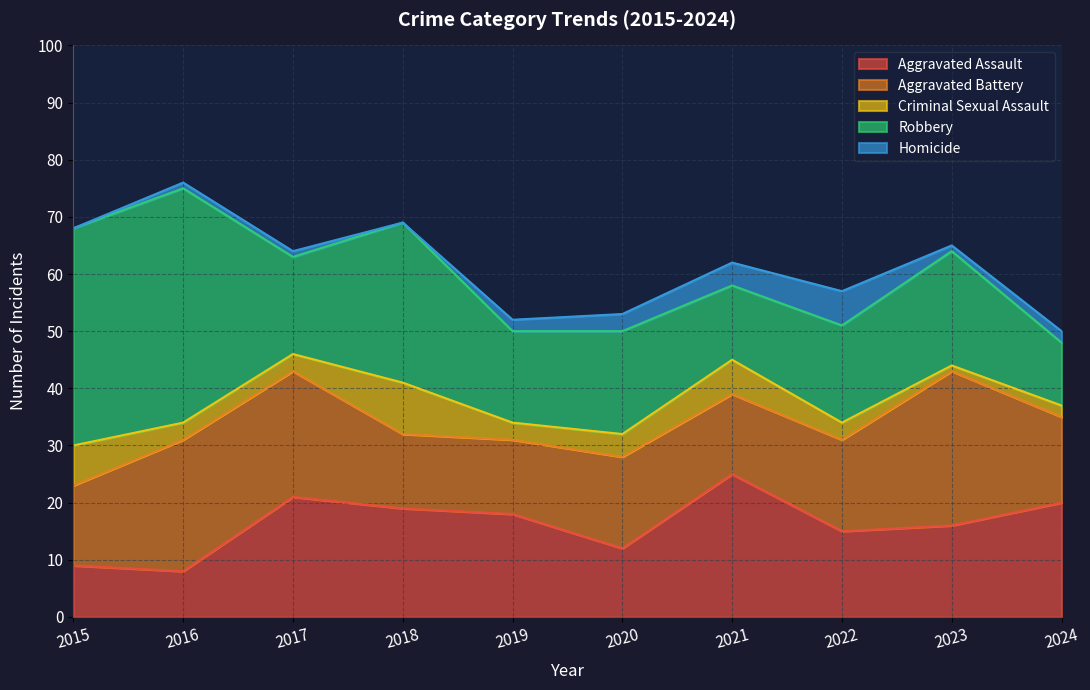

What is the maximum value shown in the chart?

41